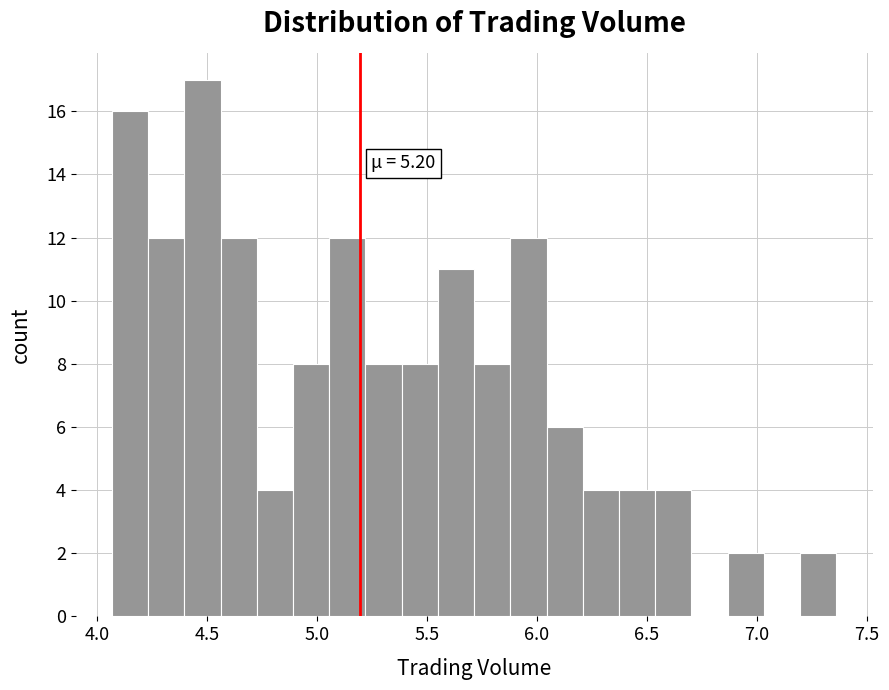

Read against the x-axis, roughly where is the centre of the tallest bar?

4.50